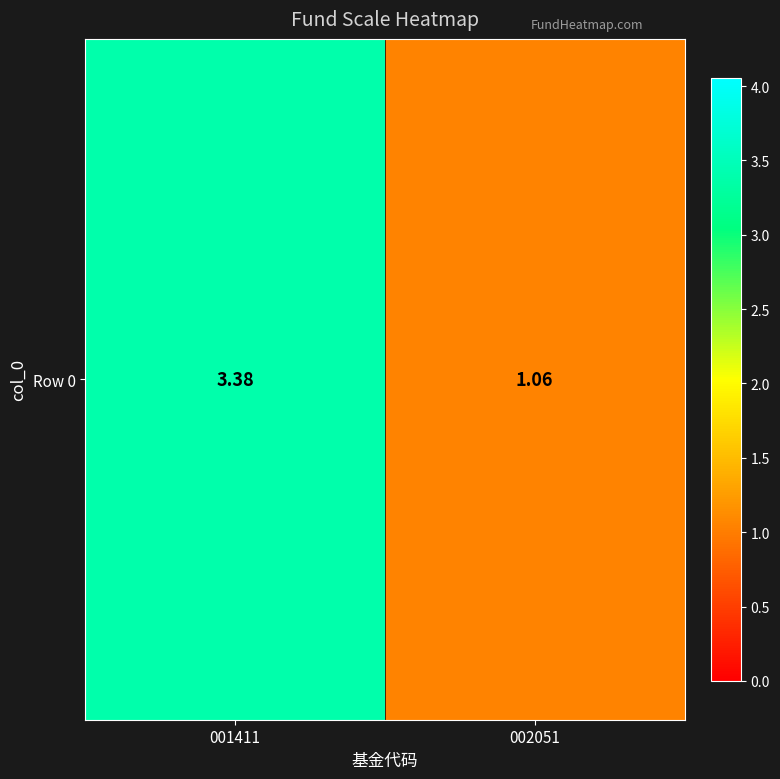

Between 002051 and 001411, which is larger?

001411